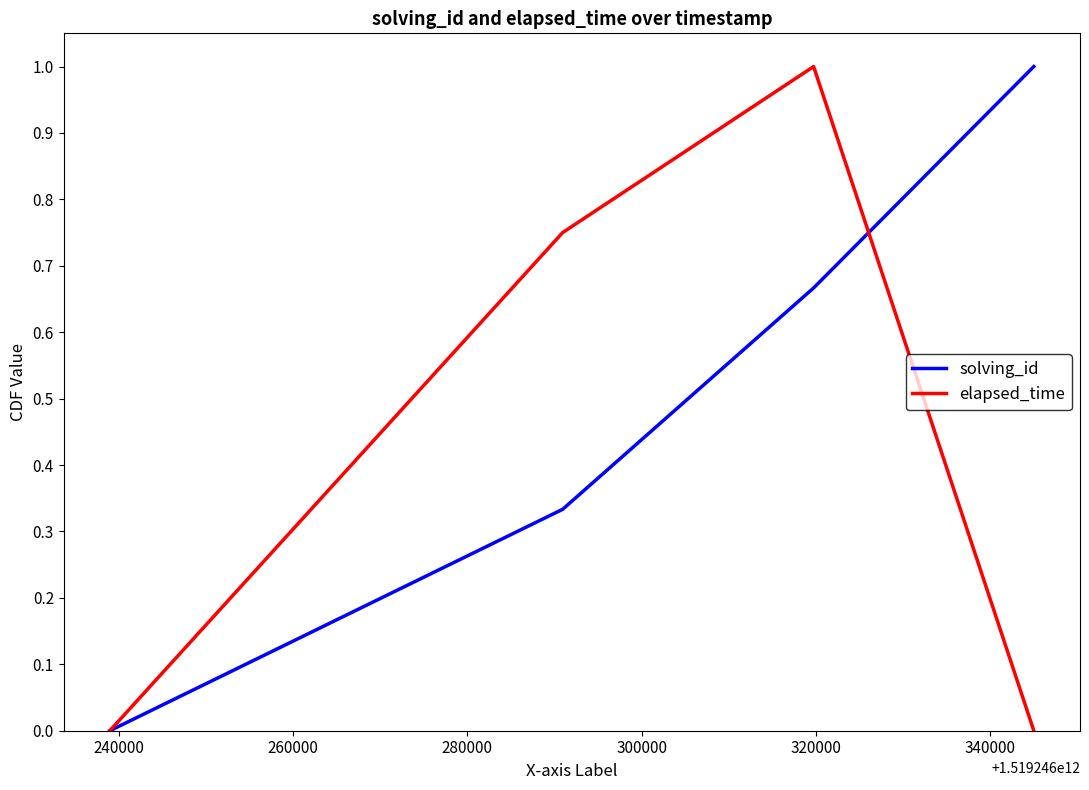

In elapsed_time, how many points are higher than both neighbors (excluding endpoints)?

1